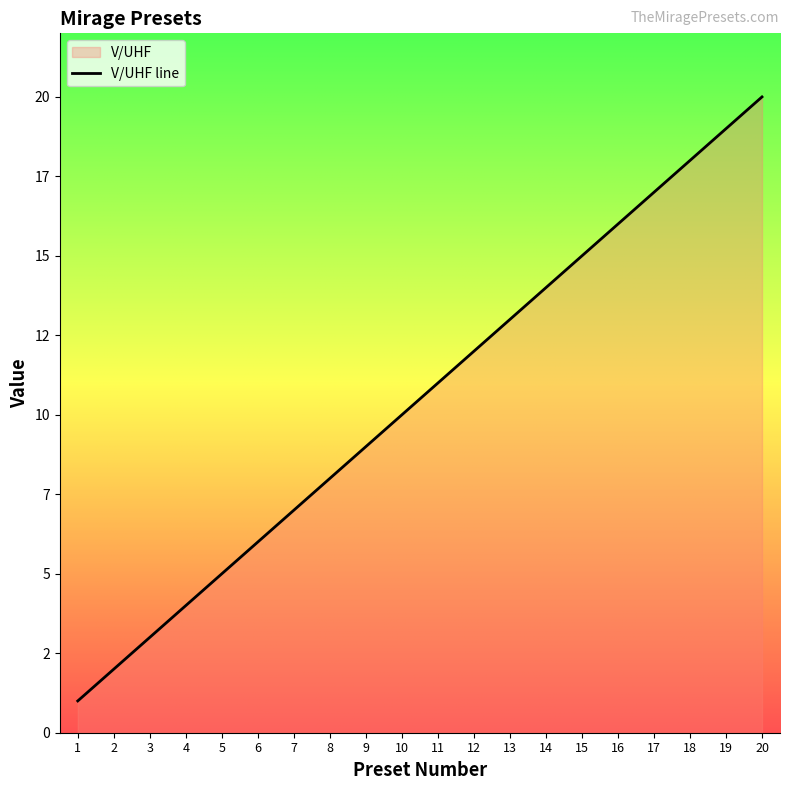

Rank the categories by value from highest to lowest.

20, 19, 18, 17, 16, 15, 14, 13, 12, 11, 10, 9, 8, 7, 6, 5, 4, 3, 2, 1